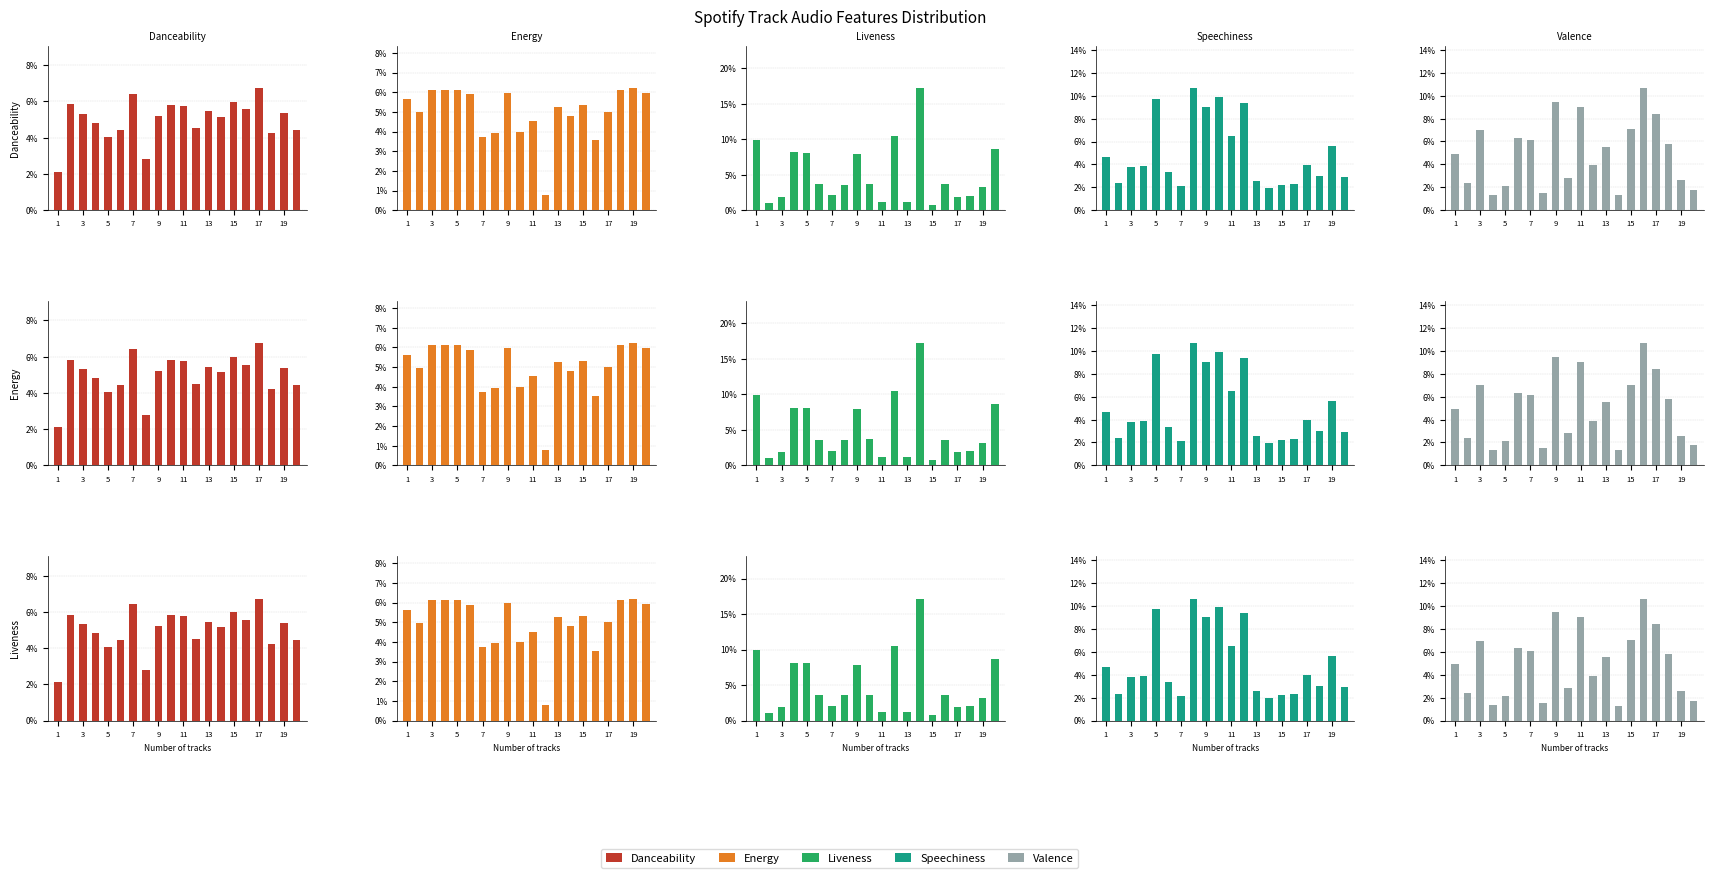

What is the maximum value shown in the chart?

17.2